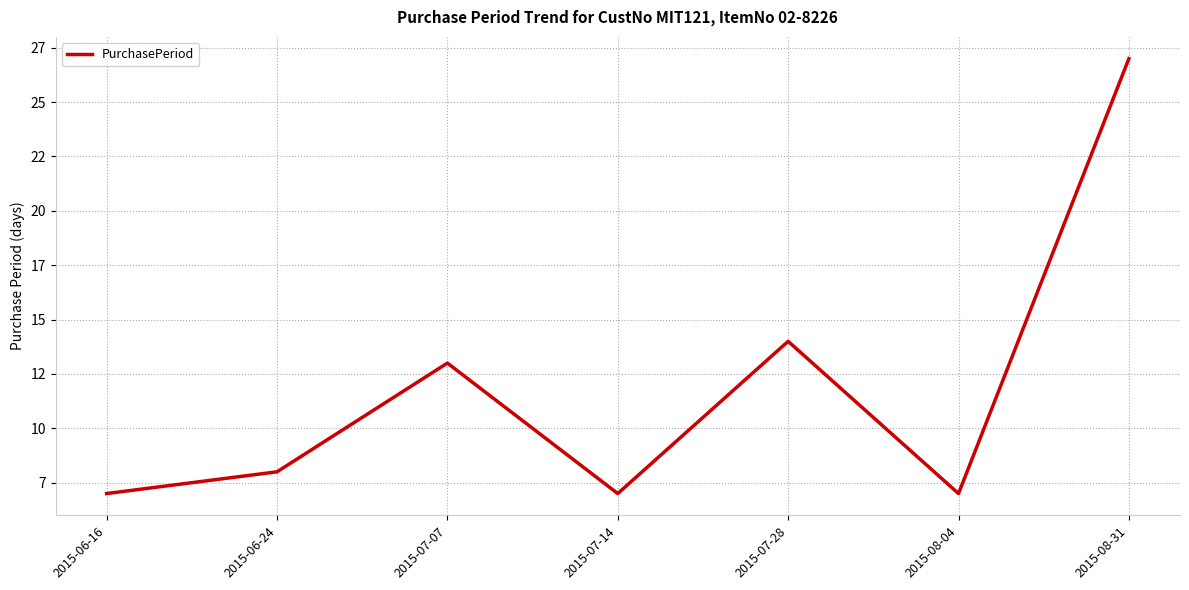

Which category has the highest value across all series?

2015-08-31